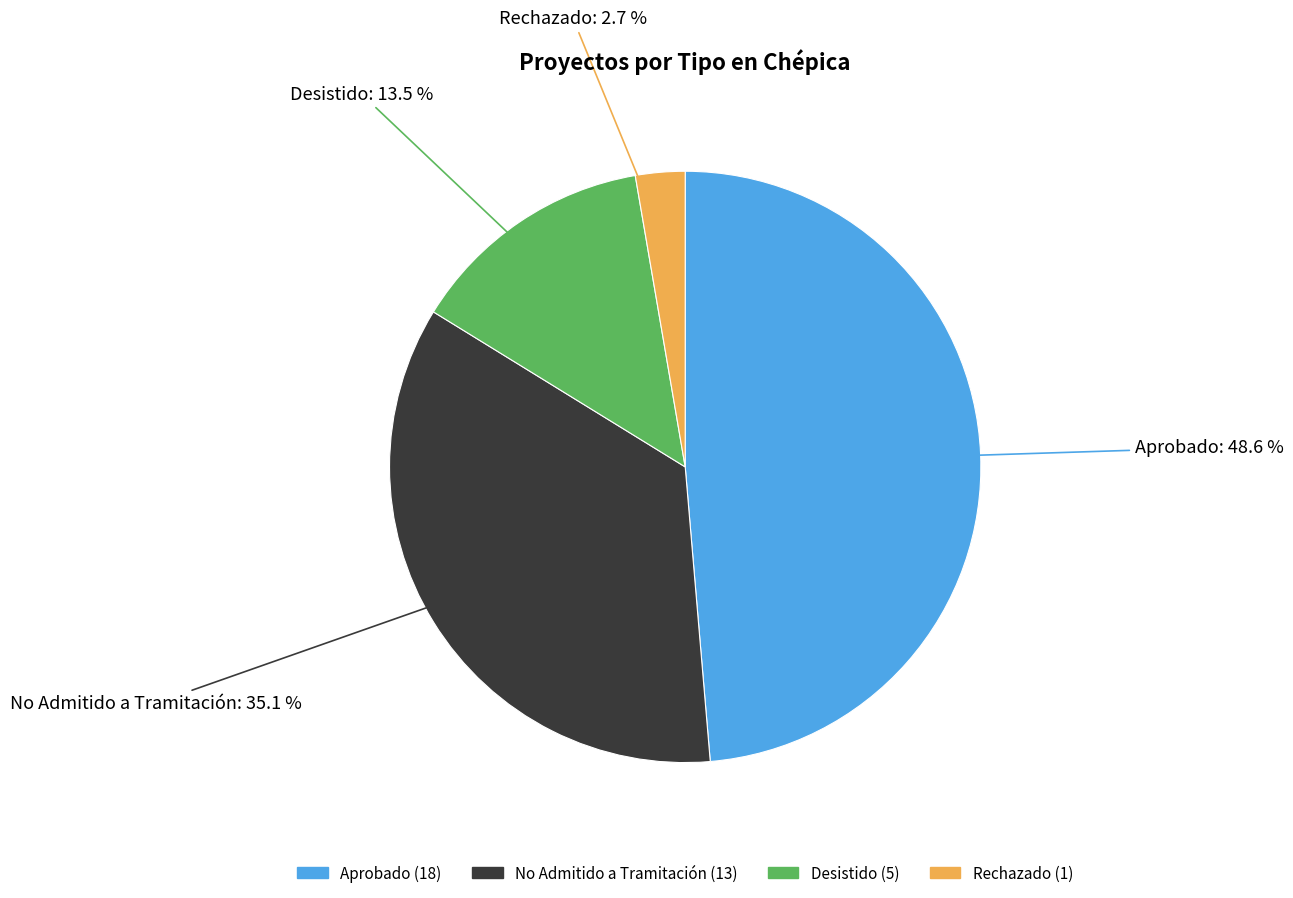

Is there any slice that represents more than half of the pie?

No